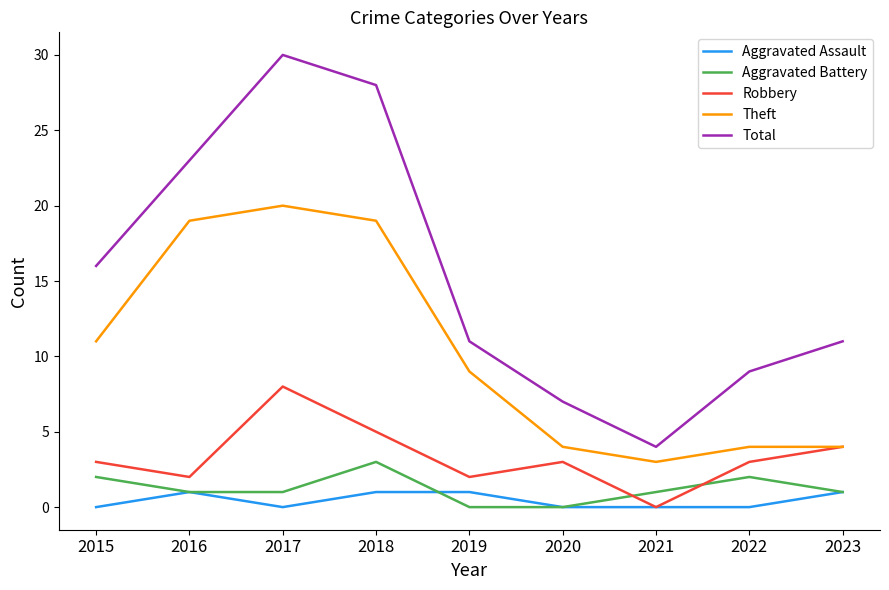

True or false: Total and Aggravated Assault cross at least once.

False